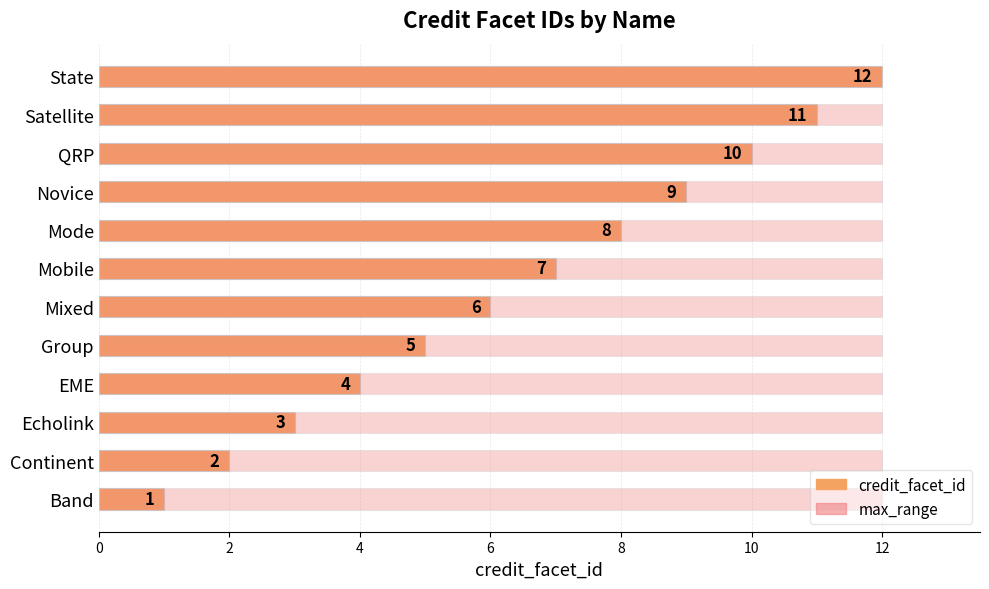

Which series changed the most between 4 and 10?

credit_facet_id